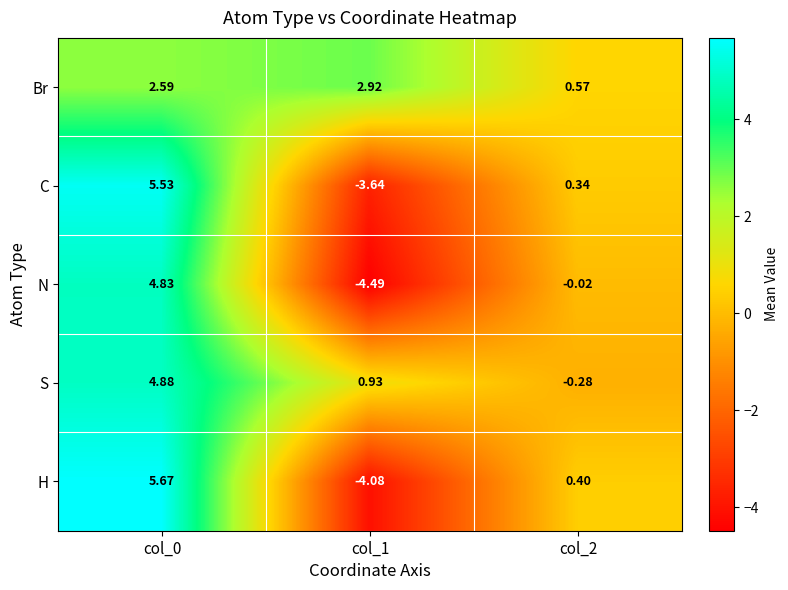

Which series has the largest range (max minus min)?

H